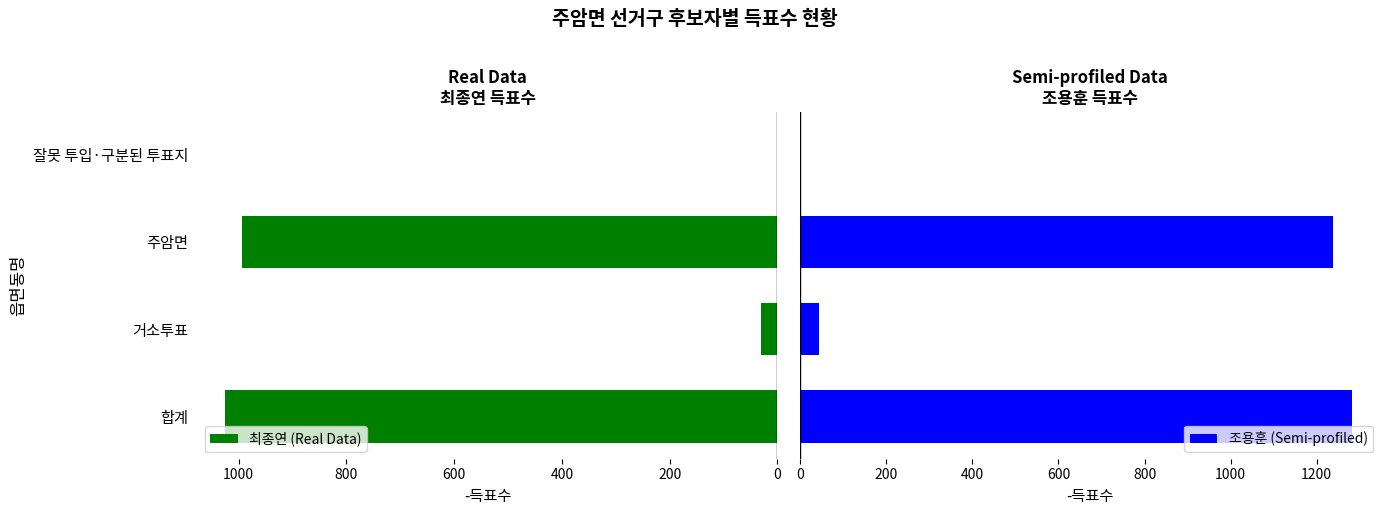

What is the lowest value of the 조용훈 (Semi-profiled) series?

1